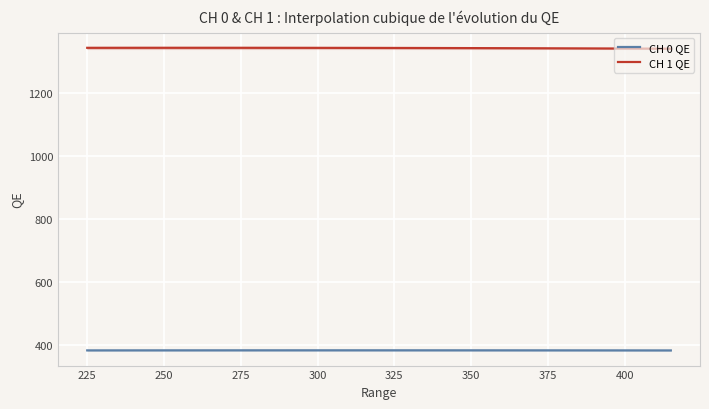

Which series has the largest total across all categories?

CH 1 QE